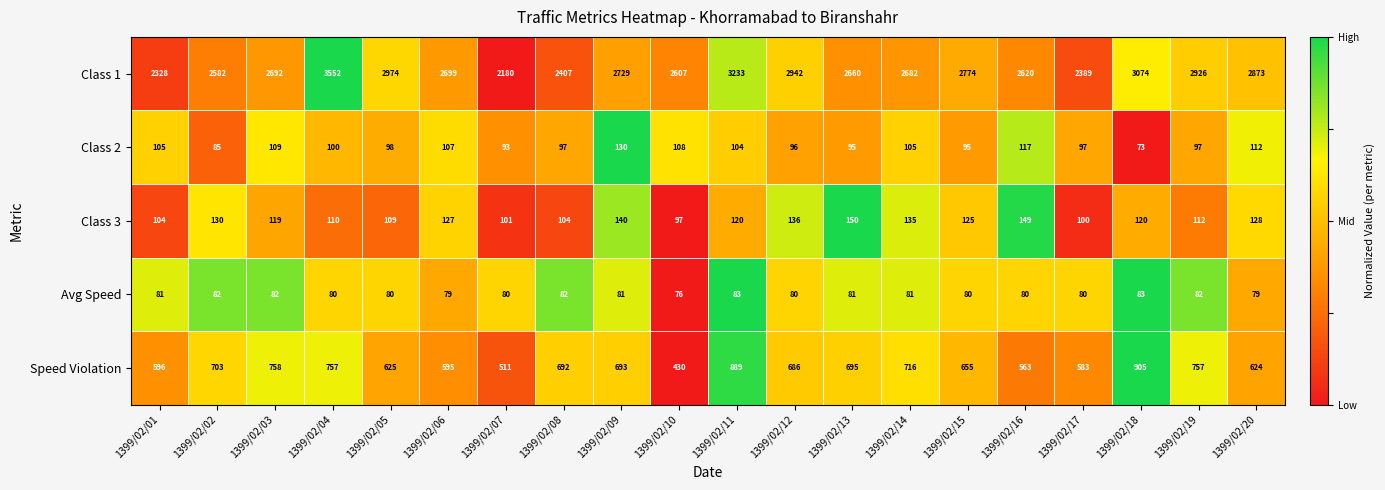

Which series has the largest total across all categories?

Class 1